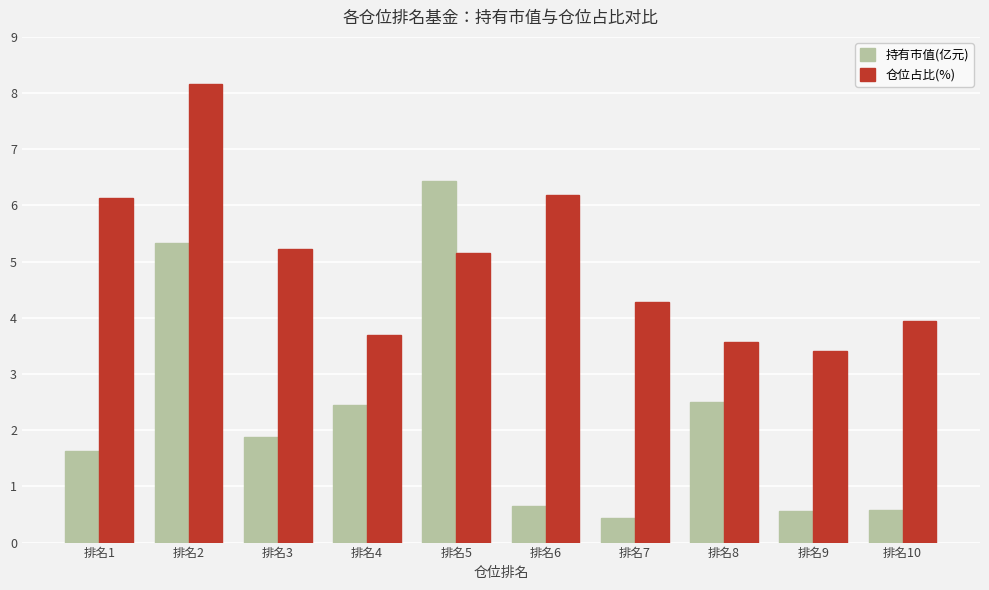

Rank the series by their average value, from lowest to highest.

持有市值(亿元), 仓位占比(%)